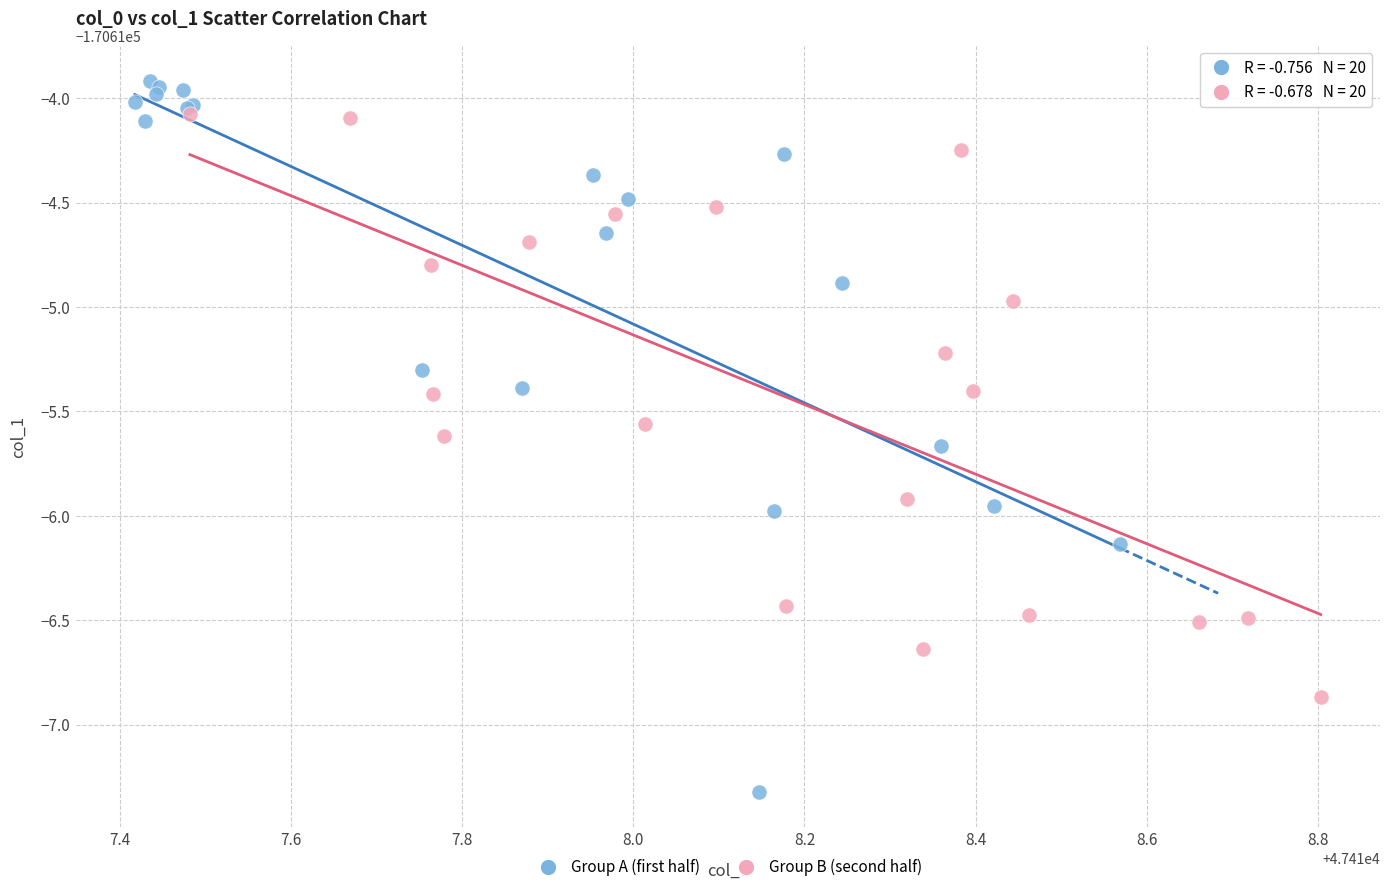

Which series has the widest spread of Y values?

Group A (first half)